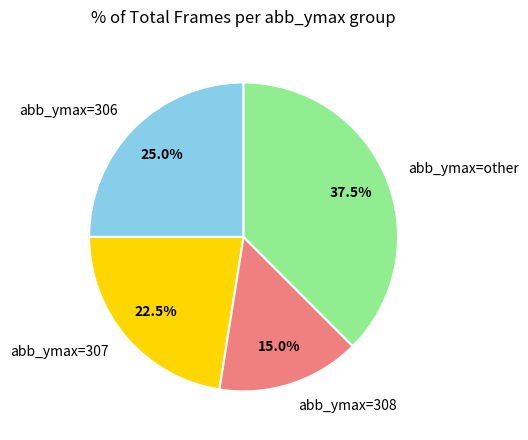

Rank the categories by value from lowest to highest.

abb_ymax=308, abb_ymax=307, abb_ymax=306, abb_ymax=other